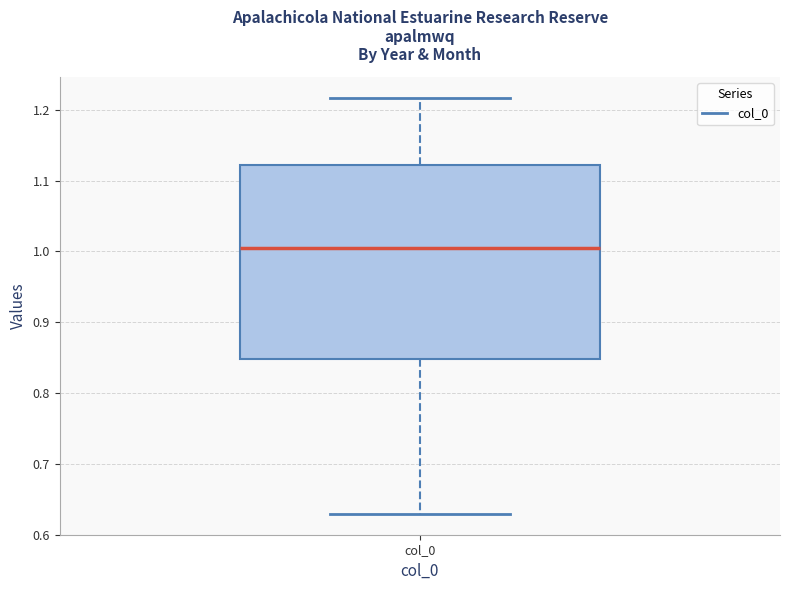

Where does the median line of the box for col_0 sit on the y-axis? The values are not printed on the chart, so give them approximately, as read against the axis.

1.00